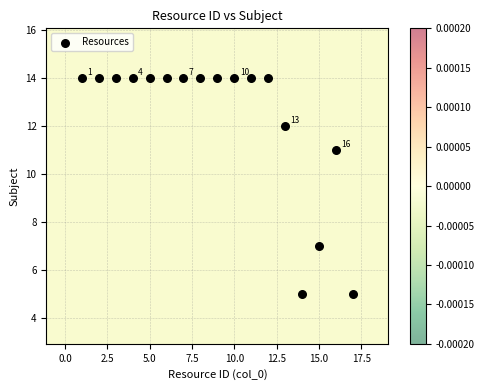

What is the range of Y values (max minus min)?

9